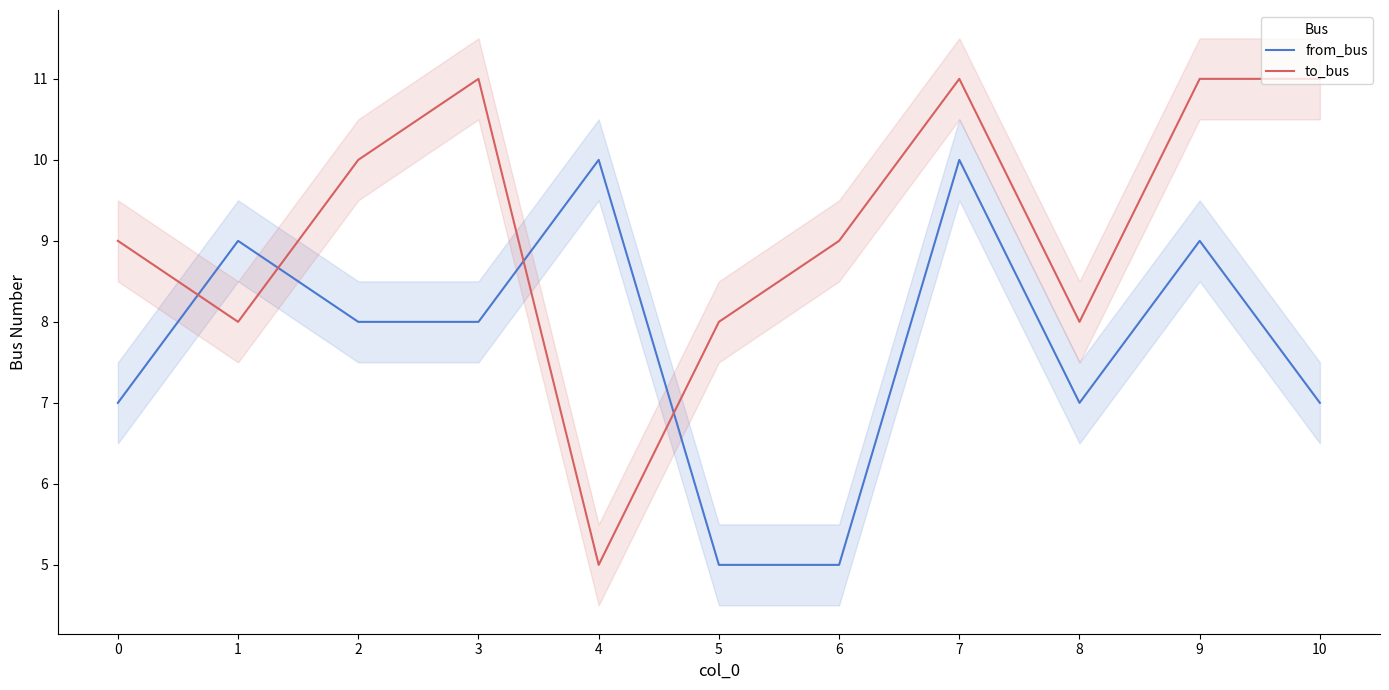

Which category has the highest value in the to_bus series?

3